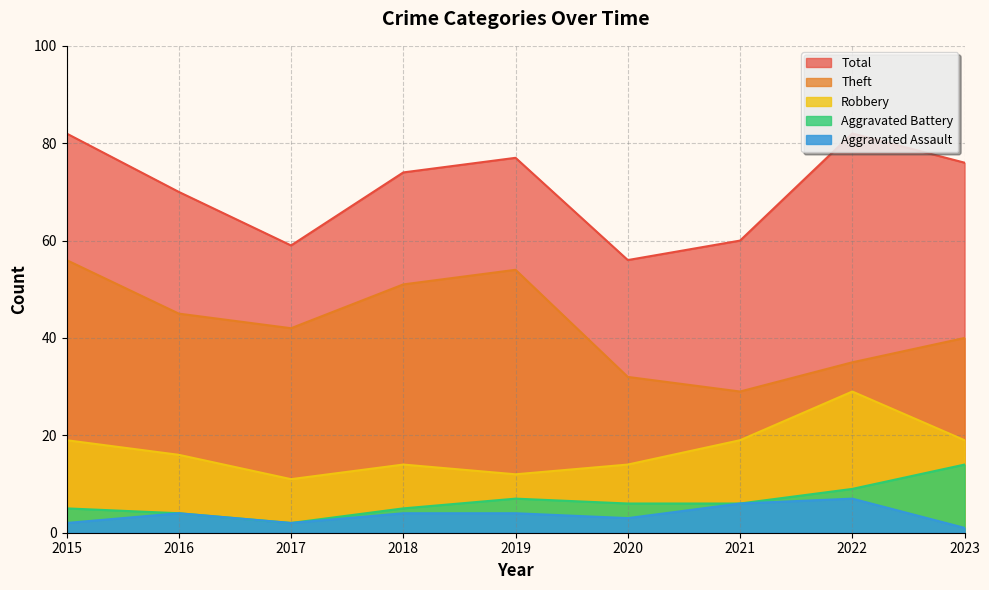

Which label corresponds to the smallest value in the chart?

2023